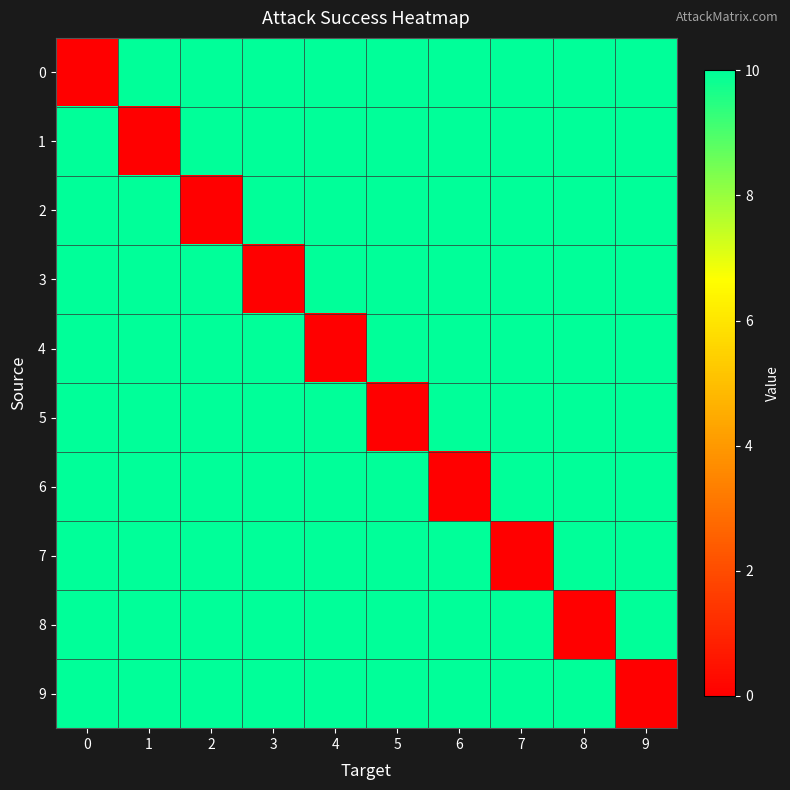

Between 2 and 4, which series saw the biggest shift?

2